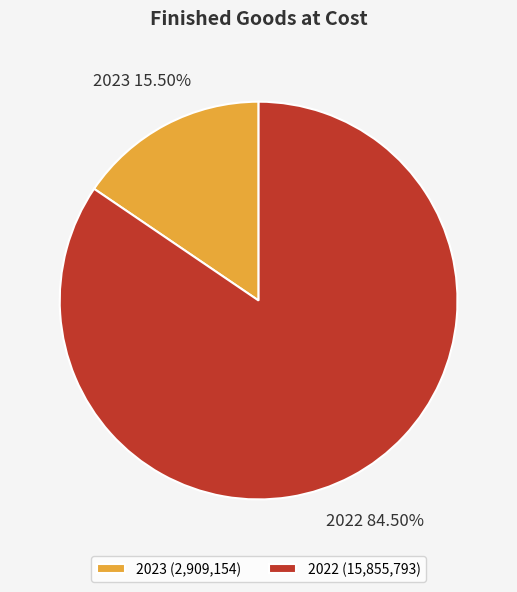

Combined, do 2023 and 2022 account for over 50%?

Yes